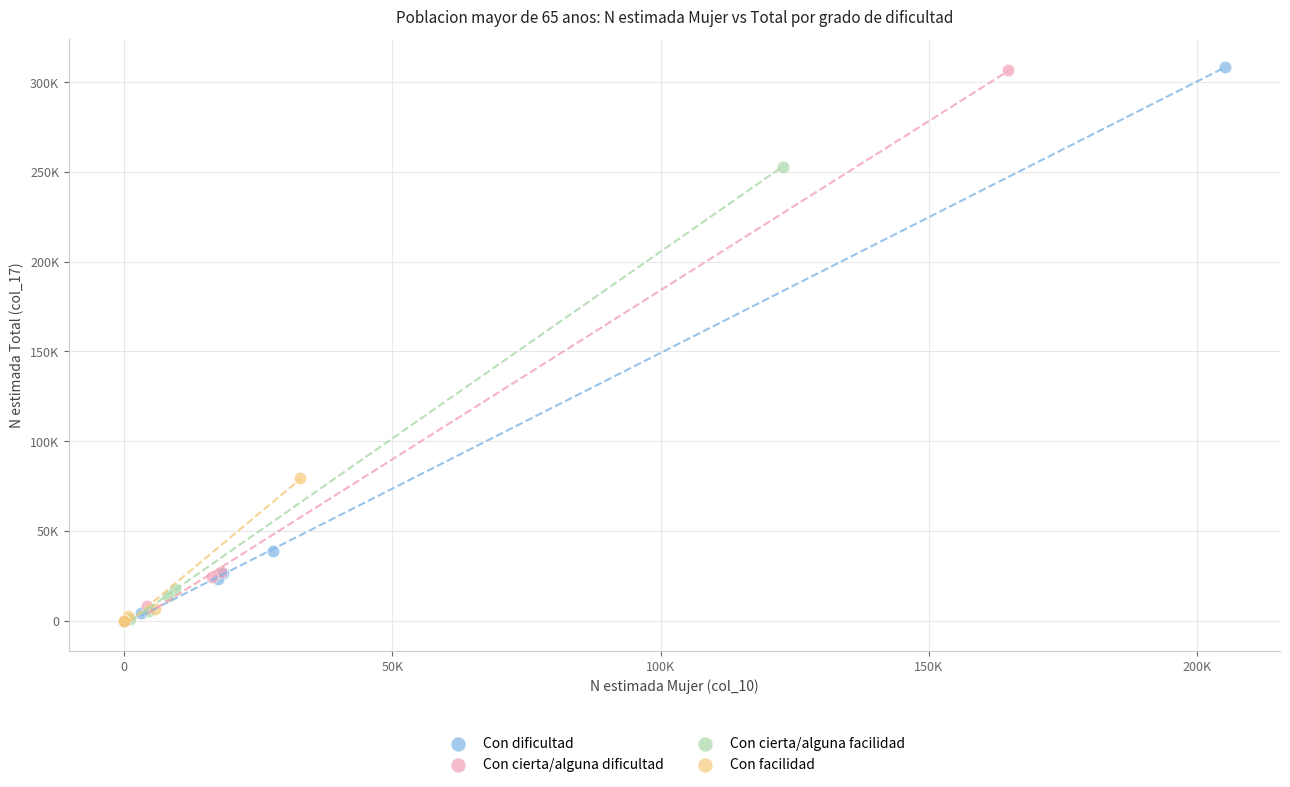

What are all the series names shown in the legend?

Con dificultad, Con cierta/alguna dificultad, Con cierta/alguna facilidad, Con facilidad